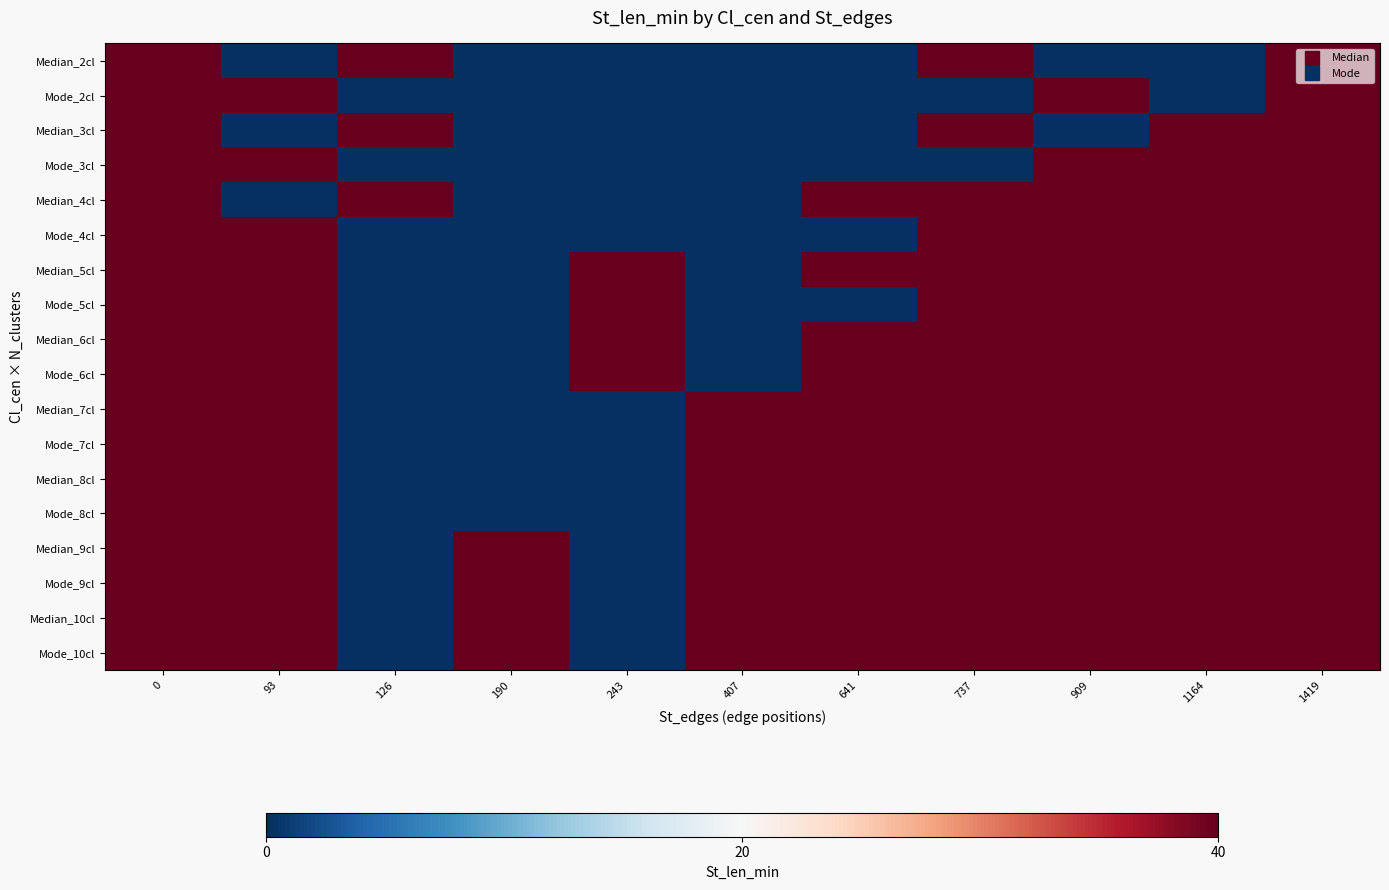

Reading right to left, what are all the values shown in this chart?

Median_2cl: 1419=40	1164=0	909=0	737=40	641=0	407=0	243=0	190=0	126=40	93=0	0=40
Mode_2cl: 1419=40	1164=0	909=40	737=0	641=0	407=0	243=0	190=0	126=0	93=40	0=40
Median_3cl: 1419=40	1164=40	909=0	737=40	641=0	407=0	243=0	190=0	126=40	93=0	0=40
Mode_3cl: 1419=40	1164=40	909=40	737=0	641=0	407=0	243=0	190=0	126=0	93=40	0=40
Median_4cl: 1419=40	1164=40	909=40	737=40	641=40	407=0	243=0	190=0	126=40	93=0	0=40
Mode_4cl: 1419=40	1164=40	909=40	737=40	641=0	407=0	243=0	190=0	126=0	93=40	0=40
Median_5cl: 1419=40	1164=40	909=40	737=40	641=40	407=0	243=40	190=0	126=0	93=40	0=40
Mode_5cl: 1419=40	1164=40	909=40	737=40	641=0	407=0	243=40	190=0	126=0	93=40	0=40
Median_6cl: 1419=40	1164=40	909=40	737=40	641=40	407=0	243=40	190=0	126=0	93=40	0=40
Mode_6cl: 1419=40	1164=40	909=40	737=40	641=40	407=0	243=40	190=0	126=0	93=40	0=40
Median_7cl: 1419=40	1164=40	909=40	737=40	641=40	407=40	243=0	190=0	126=0	93=40	0=40
Mode_7cl: 1419=40	1164=40	909=40	737=40	641=40	407=40	243=0	190=0	126=0	93=40	0=40
Median_8cl: 1419=40	1164=40	909=40	737=40	641=40	407=40	243=0	190=0	126=0	93=40	0=40
Mode_8cl: 1419=40	1164=40	909=40	737=40	641=40	407=40	243=0	190=0	126=0	93=40	0=40
Median_9cl: 1419=40	1164=40	909=40	737=40	641=40	407=40	243=0	190=40	126=0	93=40	0=40
Mode_9cl: 1419=40	1164=40	909=40	737=40	641=40	407=40	243=0	190=40	126=0	93=40	0=40
Median_10cl: 1419=40	1164=40	909=40	737=40	641=40	407=40	243=0	190=40	126=0	93=40	0=40
Mode_10cl: 1419=40	1164=40	909=40	737=40	641=40	407=40	243=0	190=40	126=0	93=40	0=40